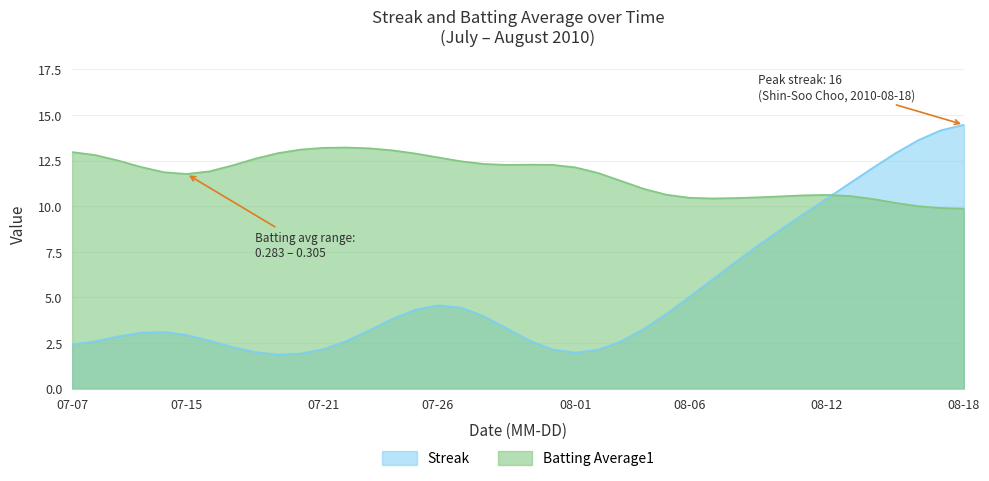

Which series has the largest total across all categories?

Batting Average1